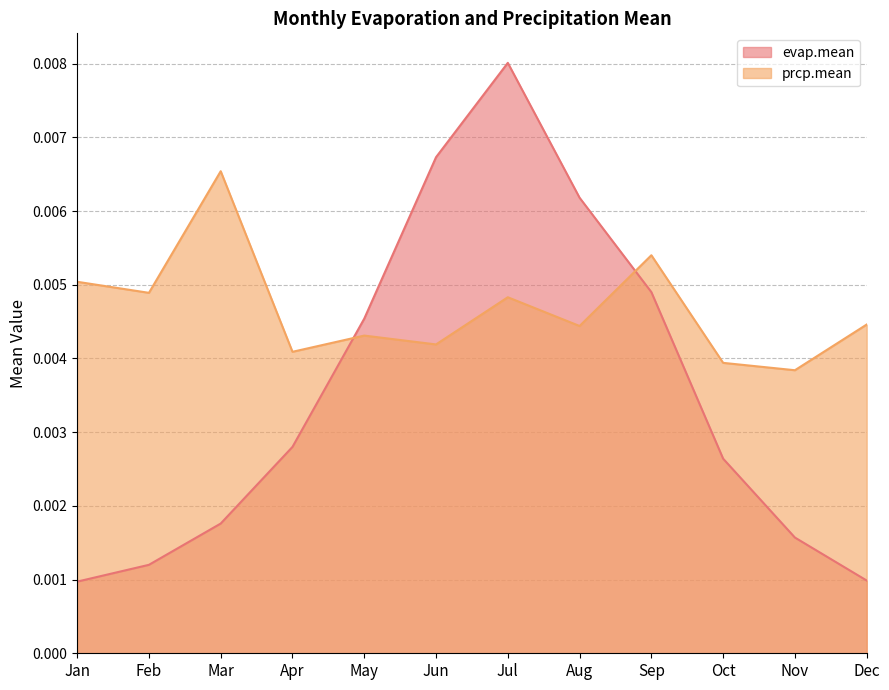

Is the value of prcp.mean at Jun greater than the value of evap.mean at Sep?

No